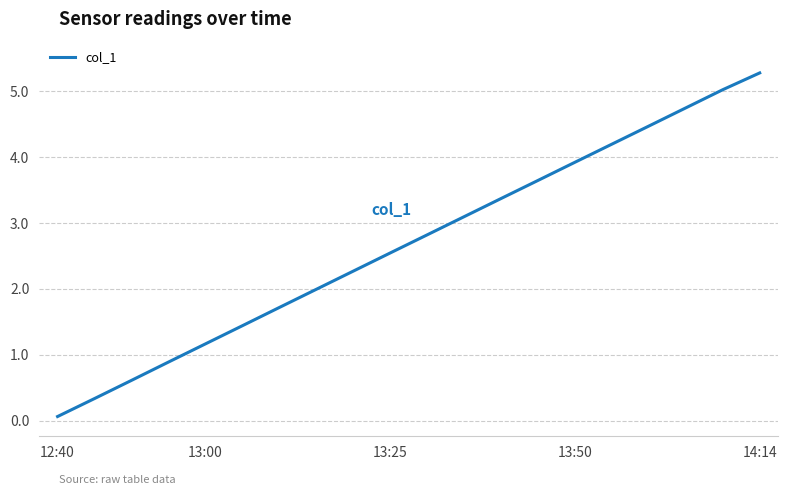

What is the greatest value displayed?

5.3